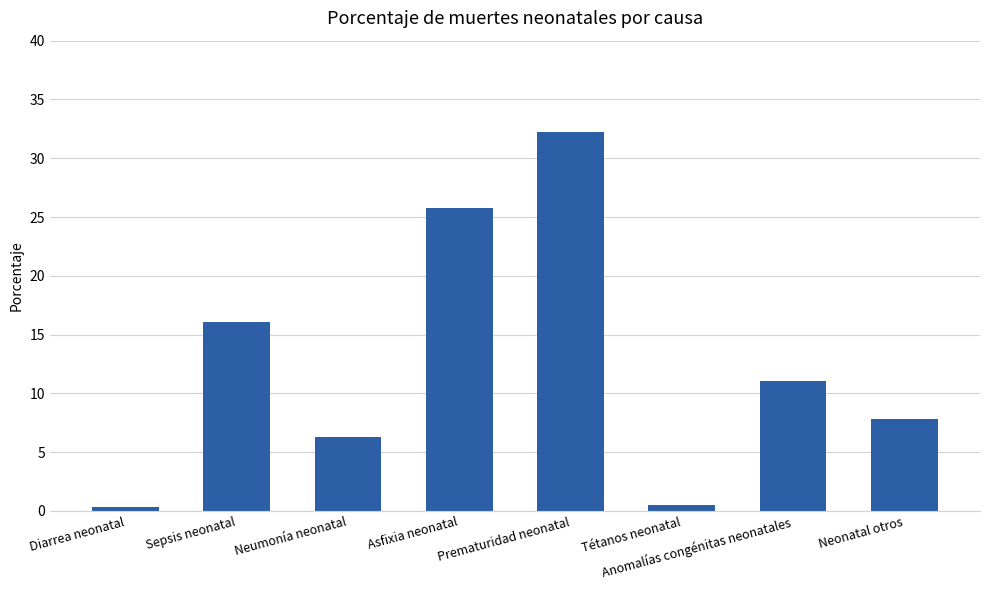

The value at Sepsis neonatal is 16.1. True or false?

True